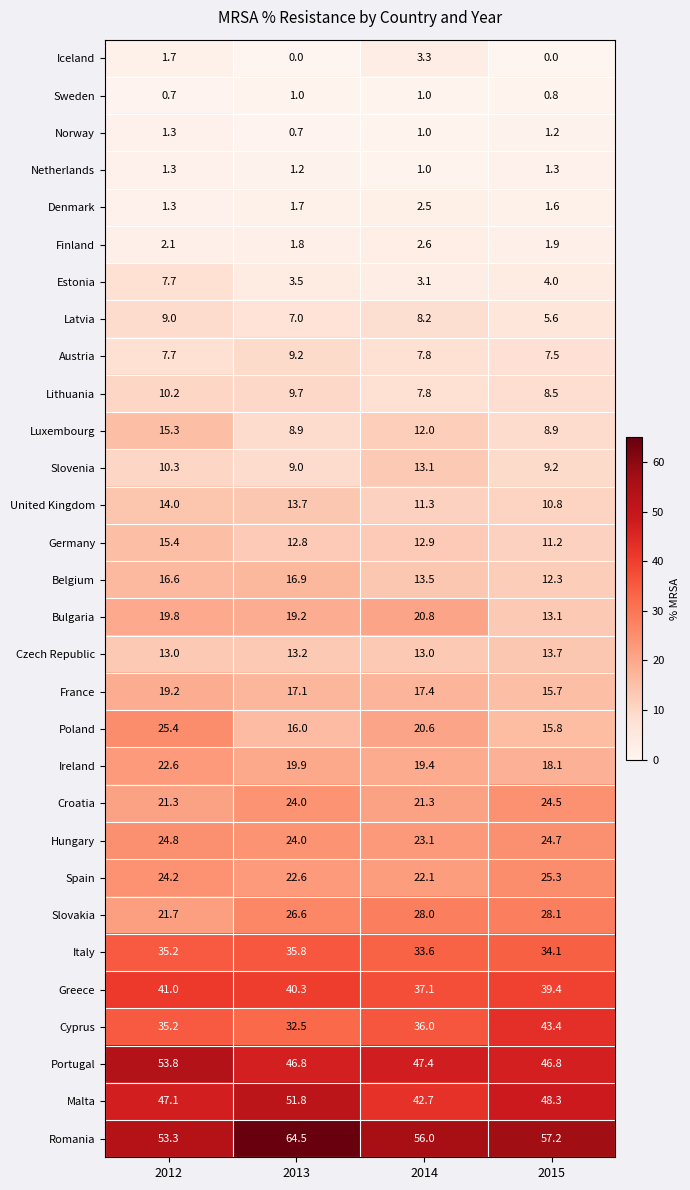

The Netherlands series shows 1.3 at 2015. True or false?

True